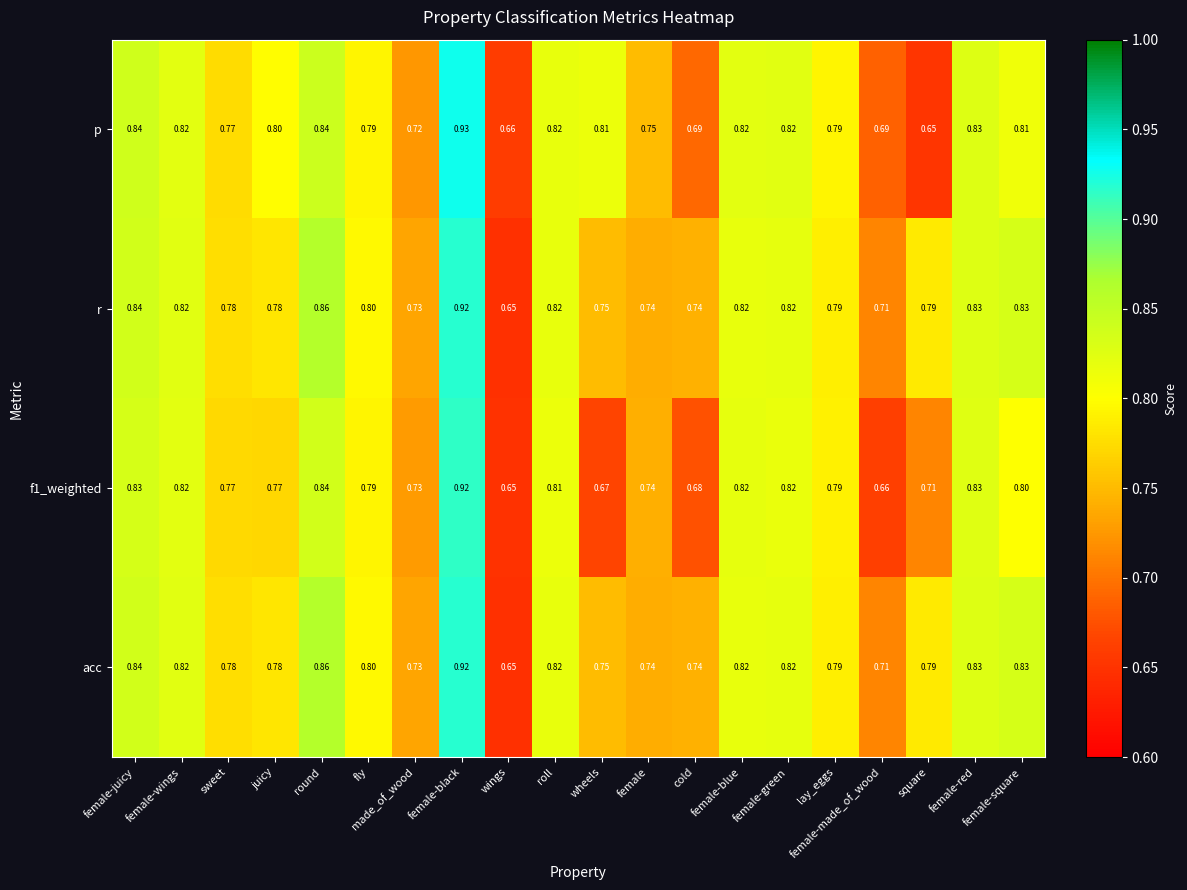

At which category is the sum across all series the highest?

female-black